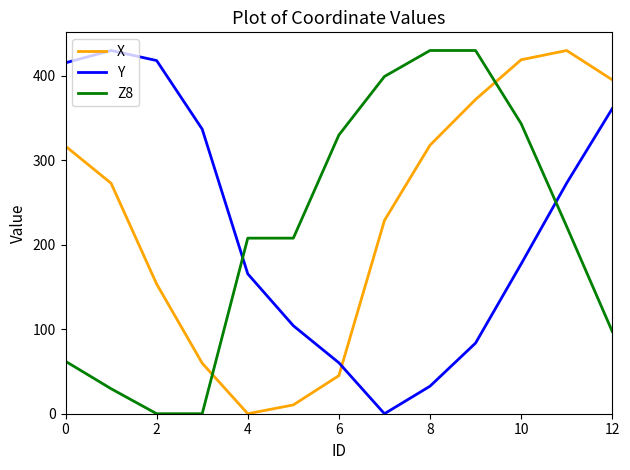

What is the highest value of the Z8 series?

430.0